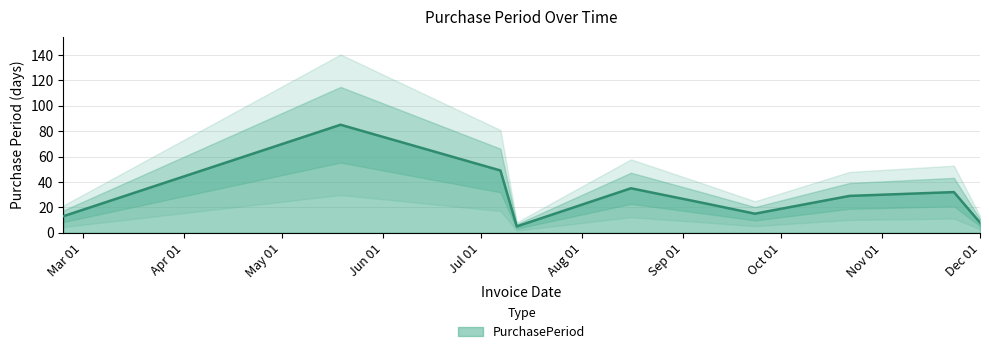

What is the sum of all values?

294